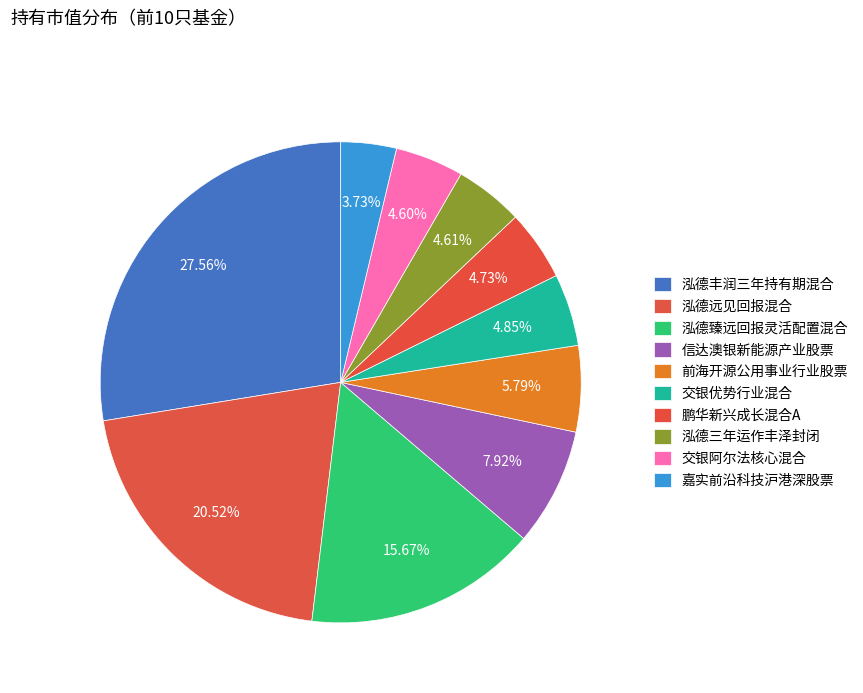

Is the sum of 泓德臻远回报灵活配置混合 and 泓德丰润三年持有期混合 greater than half?

No